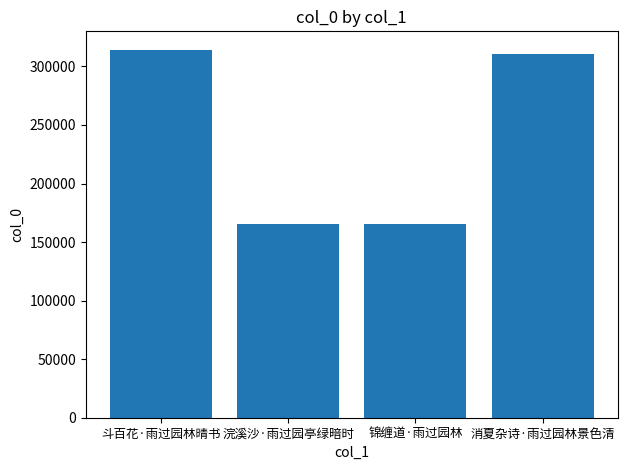

What is the smallest value displayed?

165065